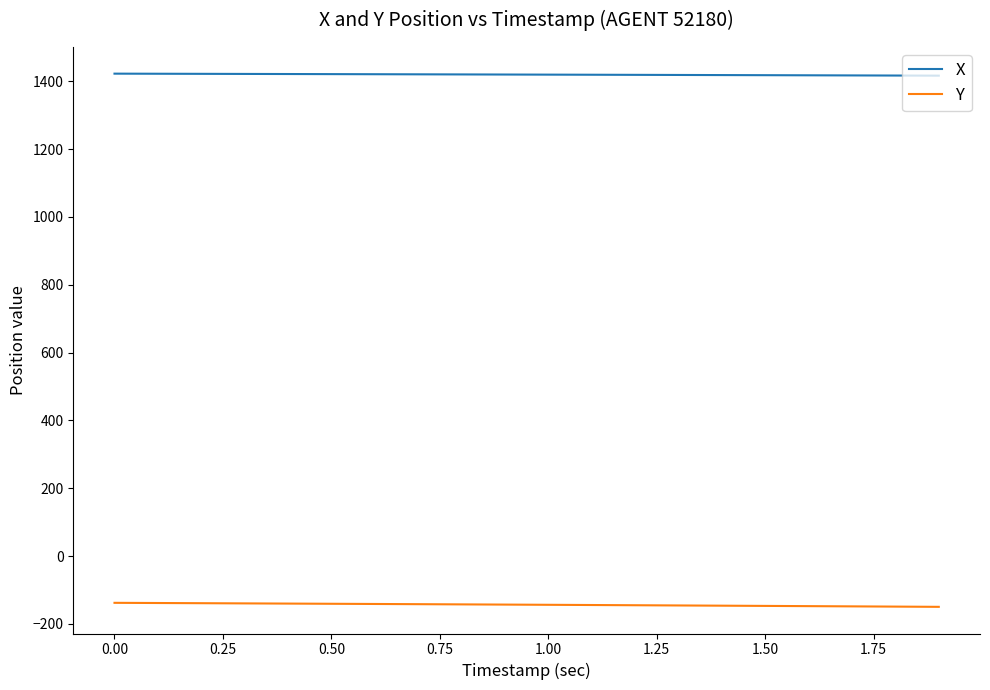

List the series in order of their peak value, lowest first.

Y, X